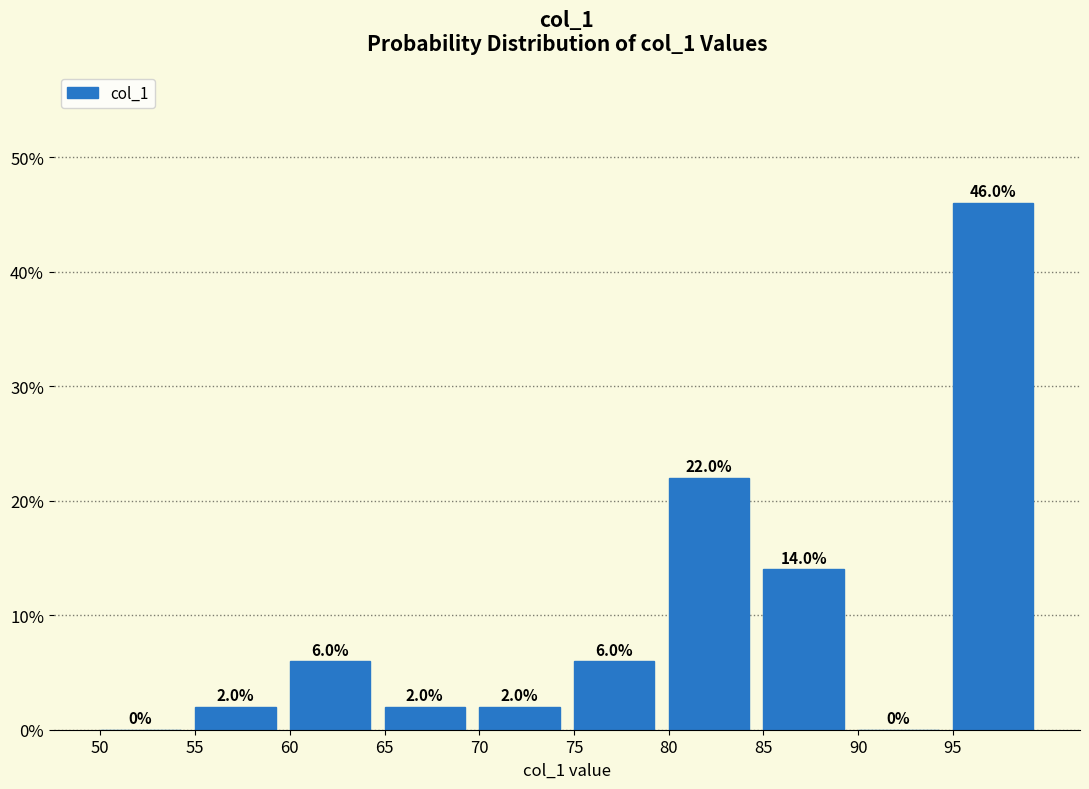

What is the height of the bar covering 75 to 80 on the x-axis?

6.0